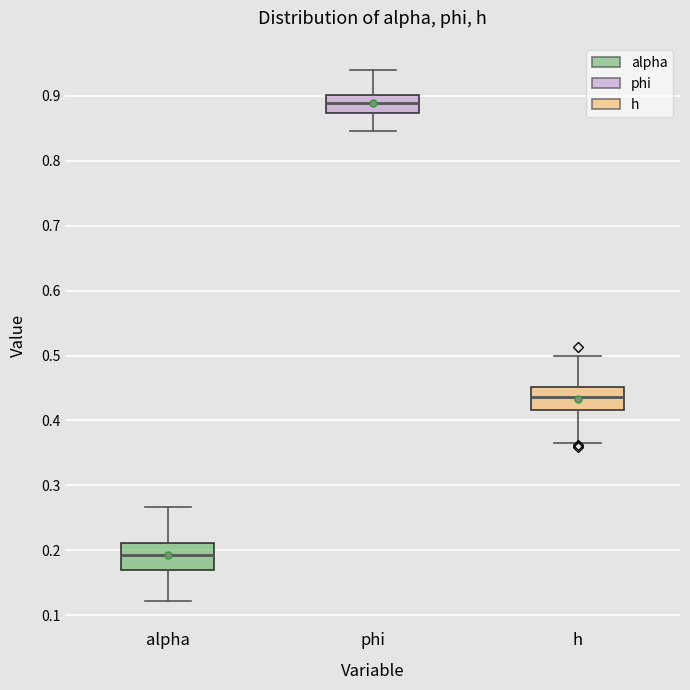

Reading left to right, transcribe this box plot: for each box, give where its median line is, the range the box spans, and where its two whiskers end, as read against the y-axis. The values are not printed on the chart, so give them approximately, as read against the axis.

alpha: median 0.19, box 0.17 to 0.21, whiskers 0.12 to 0.27
phi: median 0.89, box 0.87 to 0.90, whiskers 0.85 to 0.94
h: median 0.44, box 0.42 to 0.45, whiskers 0.37 to 0.50